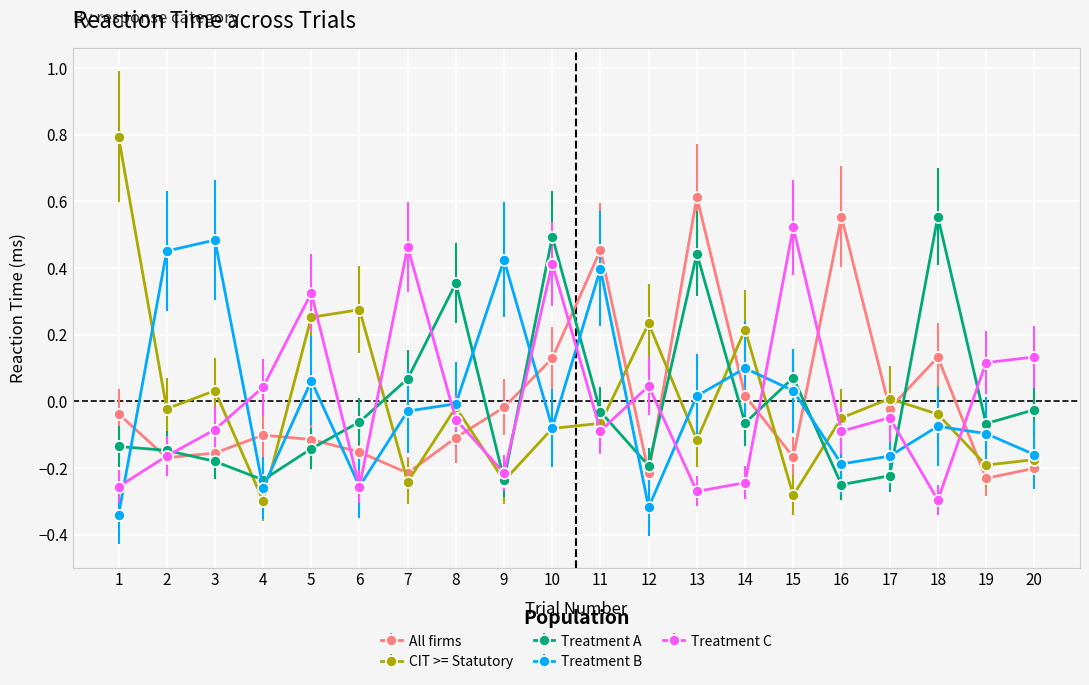

Which series changed the most between 13 and 19?

All firms